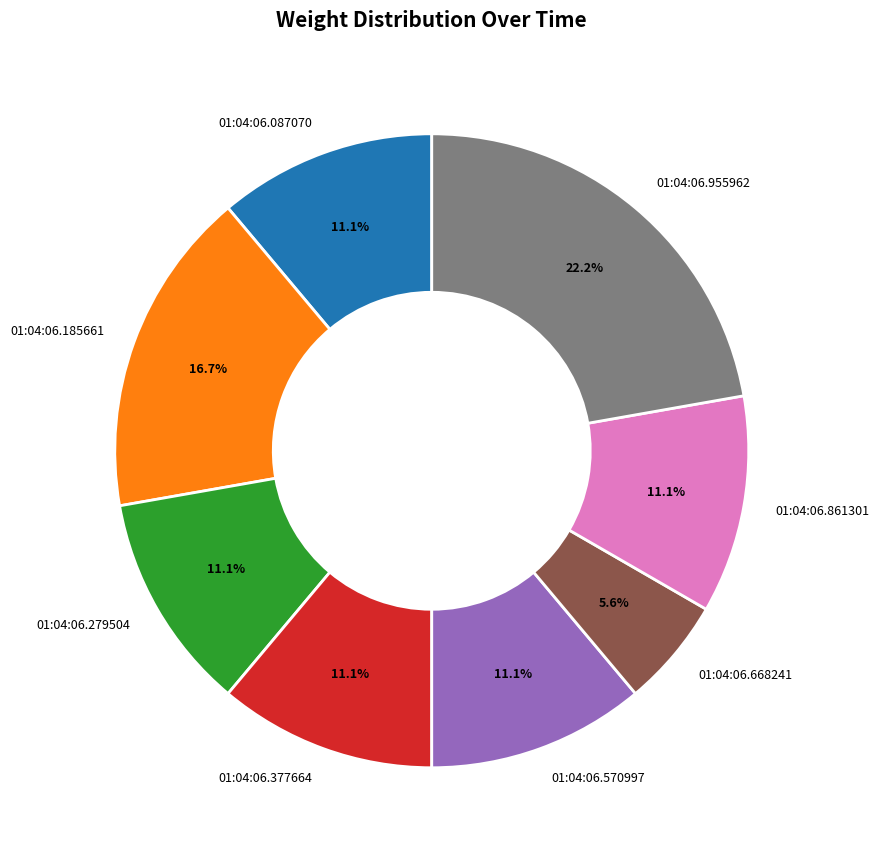

To the nearest percent, what is the combined percentage of 01:04:06.185661 and 01:04:06.087070?

28%